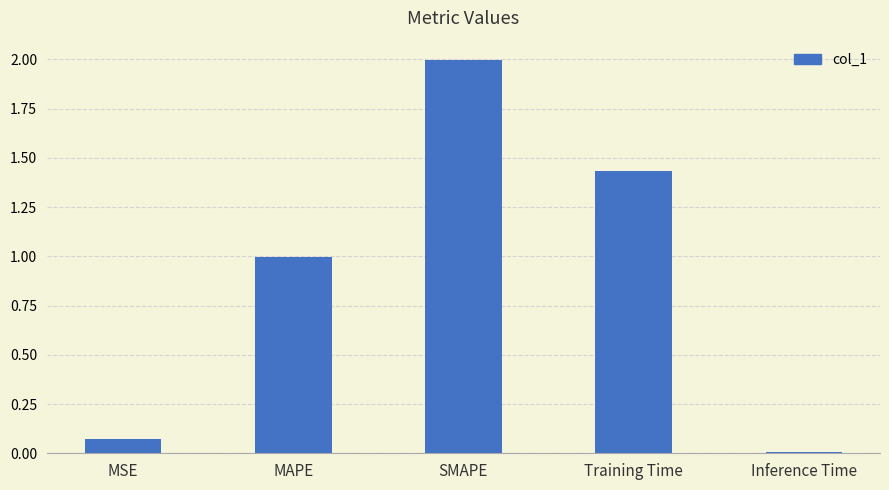

What position from the right is MSE?

5